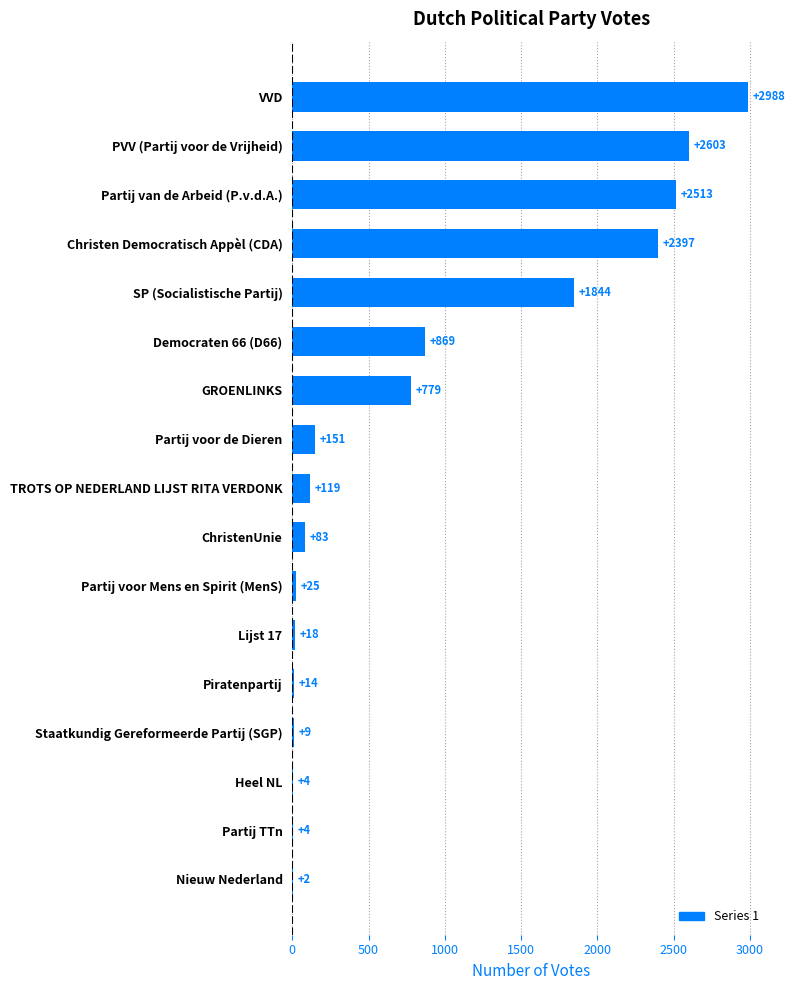

What is the sum of the values at GROENLINKS and Partij voor de Dieren?

930